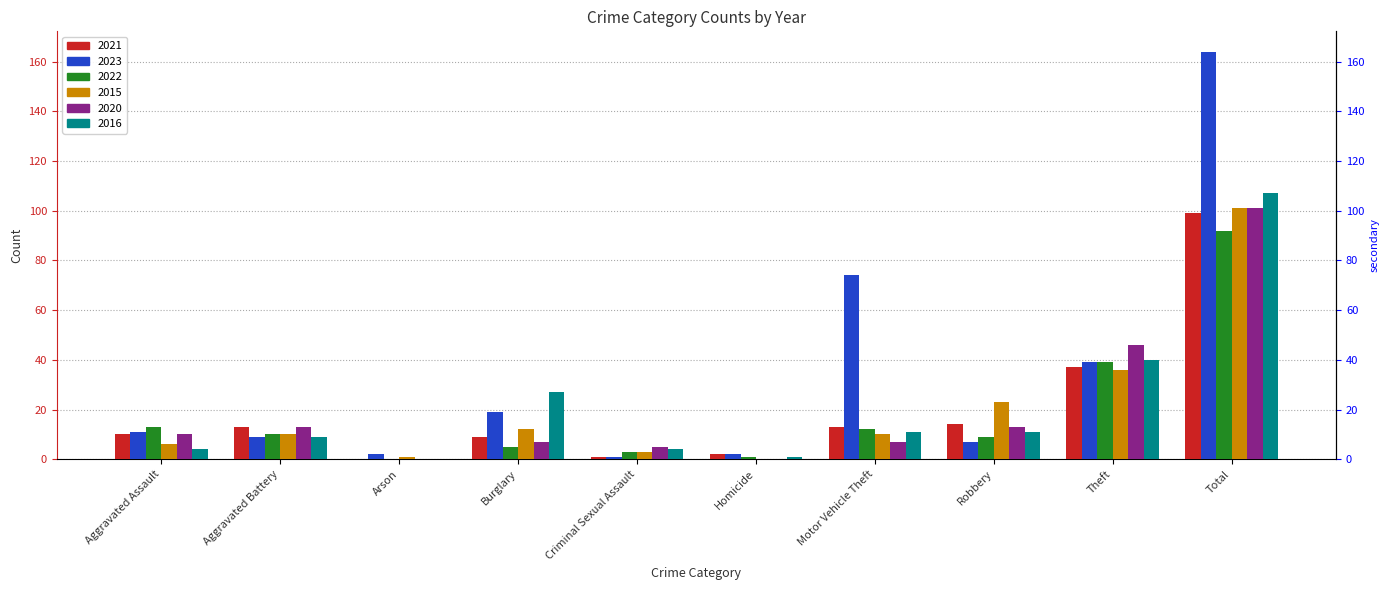

Read the 2016 value at Theft.

40